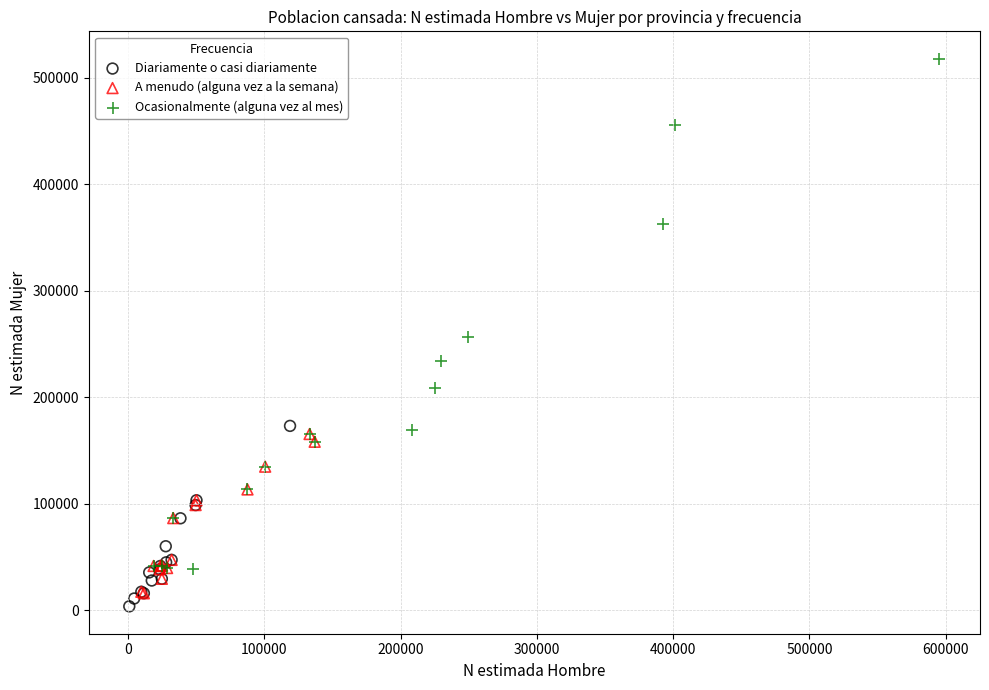

Which series reaches the maximum Y coordinate?

Ocasionalmente (alguna vez al mes)